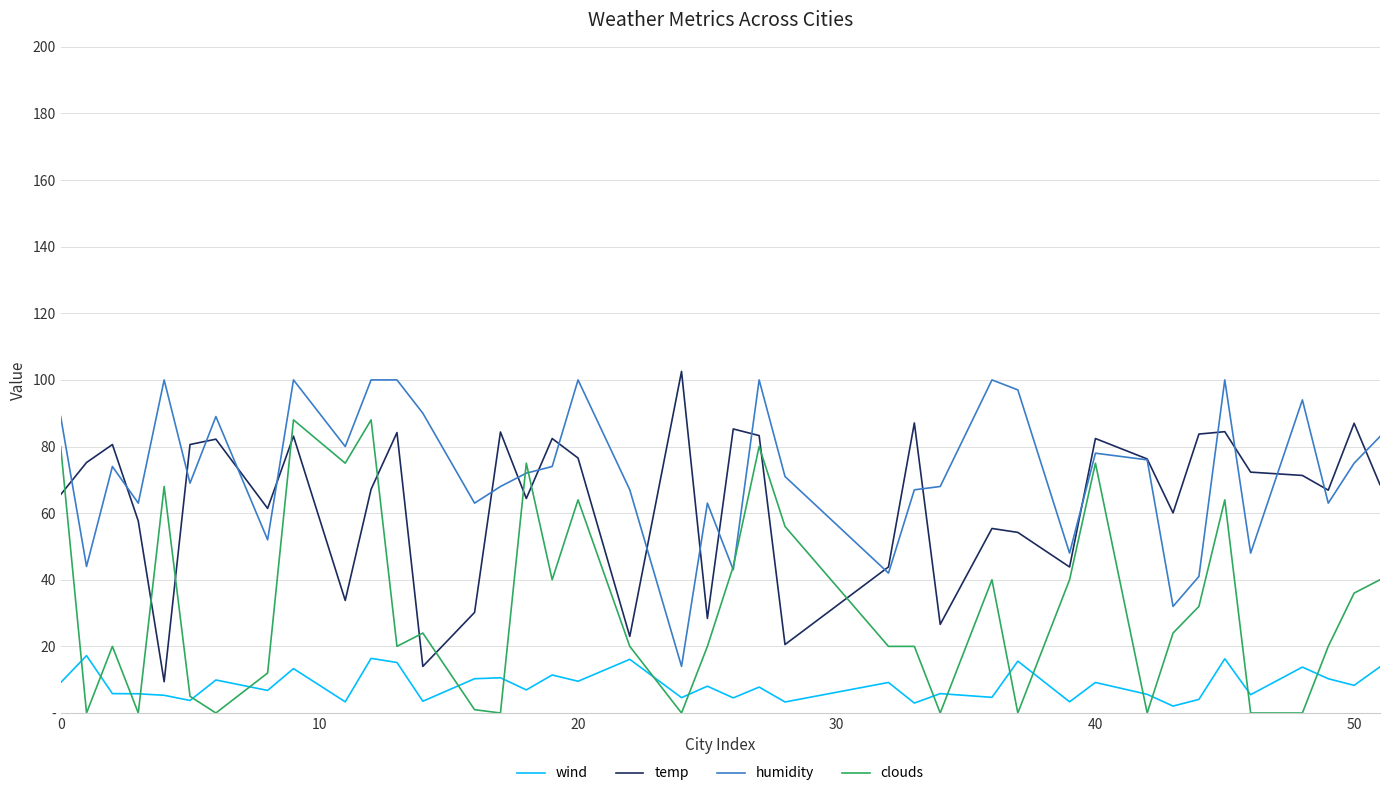

What is the difference between the maximum and minimum values in the clouds series?

88.0